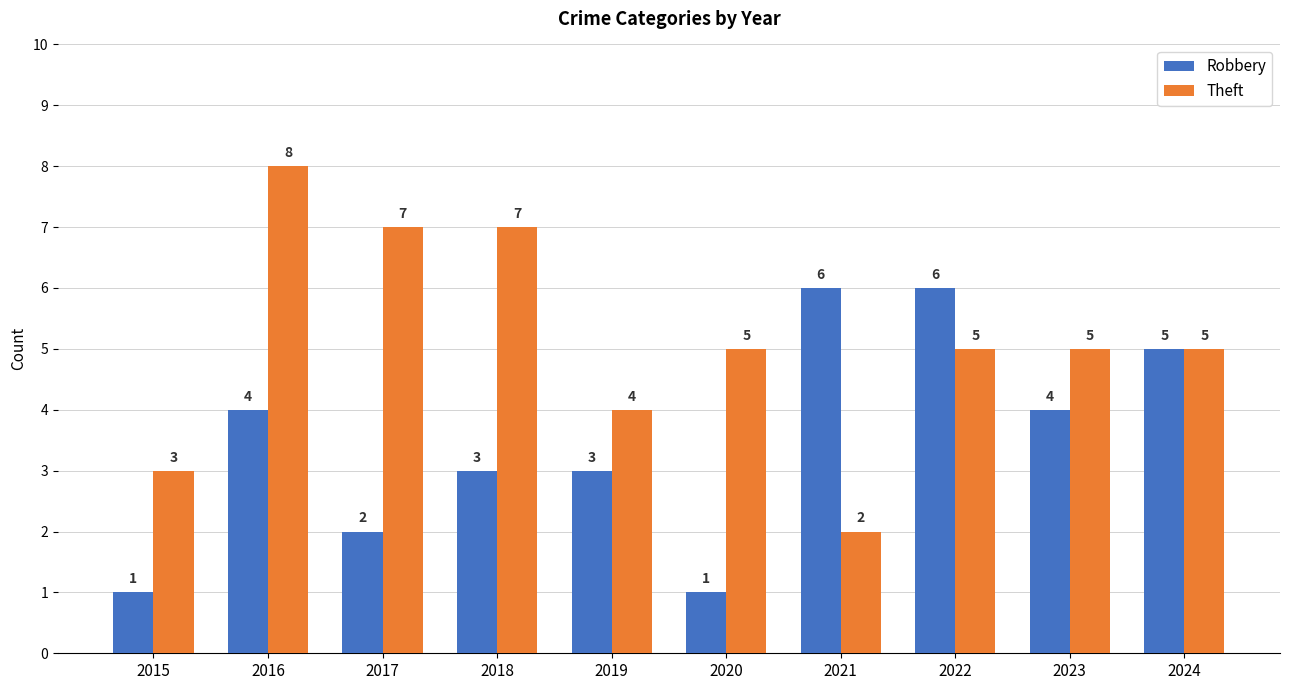

Which series has the largest total across all categories?

Theft